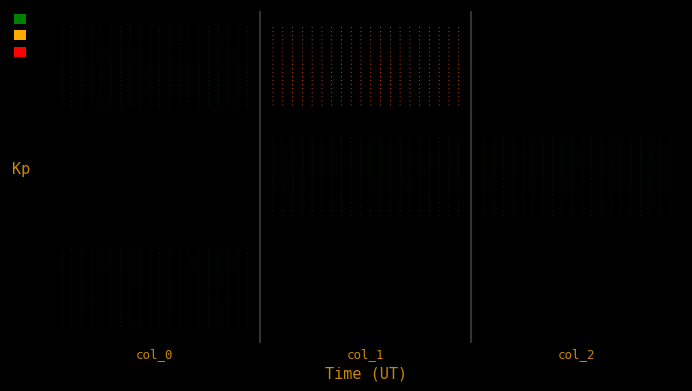

What is the difference between the maximum and second lowest values in the col_2 series?

0.5